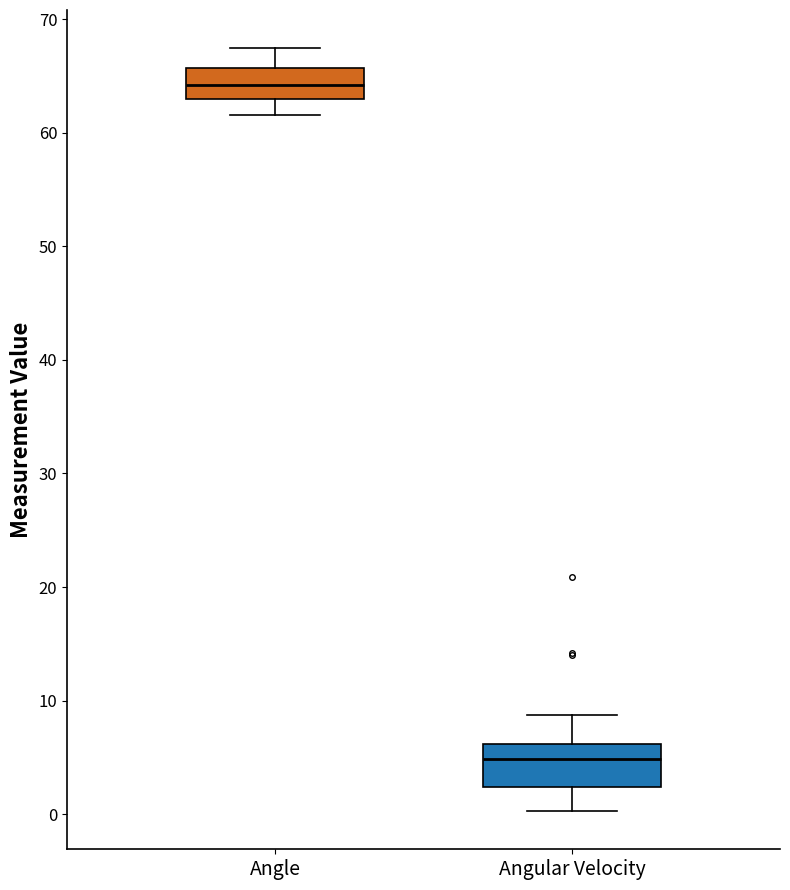

Reading left to right, read every box against the y-axis: the position of its median line, the range the box covers, and the ends of its whiskers. The values are not printed on the chart, so give them approximately, as read against the axis.

Angle: median 64, box 63 to 66, whiskers 62 to 67
Angular Velocity: median 5, box 2 to 6, whiskers 0 to 9